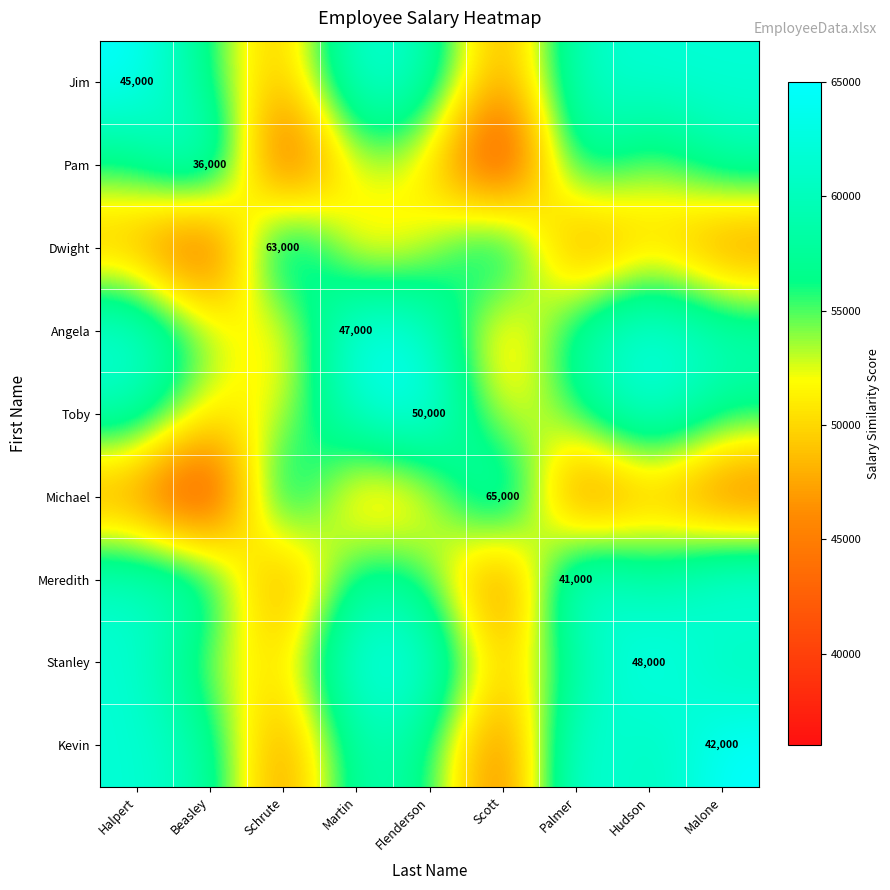

Is it true that Jim equals 45000 at Halpert?

True